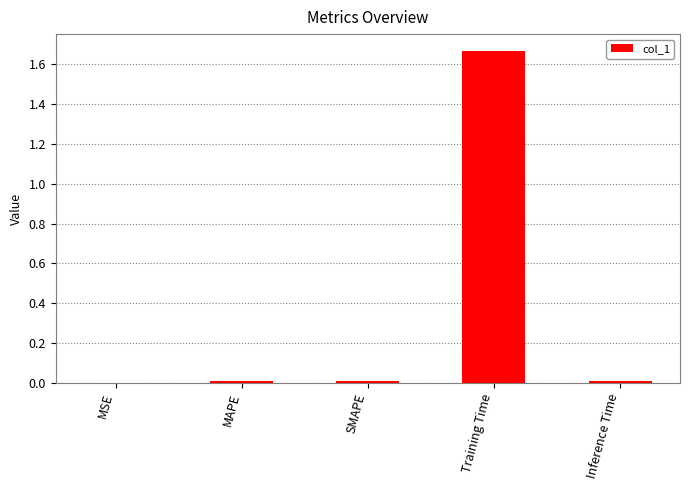

The value at Inference Time is 0.0. True or false?

True